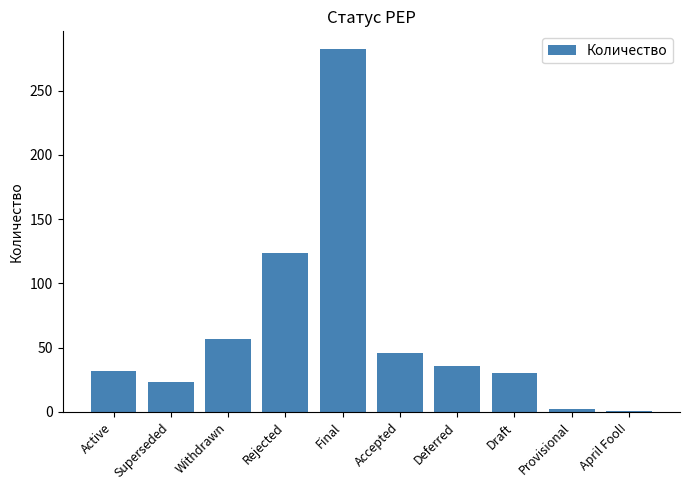

What position from the left is Active?

1